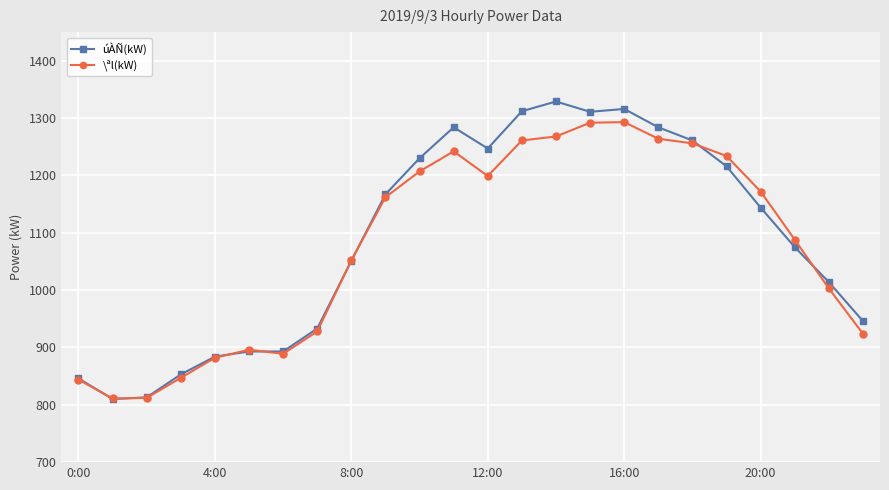

List the series in order of their peak value, highest first.

úÀÑ(kW), \ªl(kW)